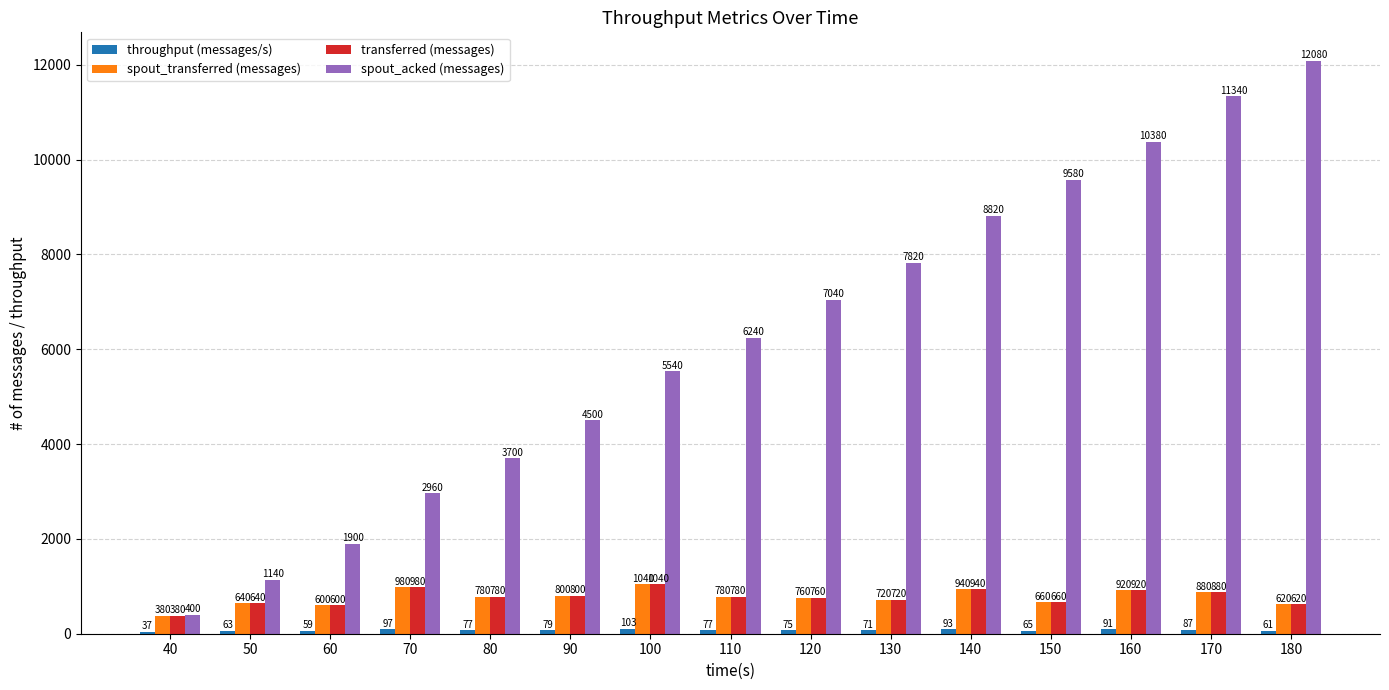

Is it true that transferred (messages) equals 1201 at 90?

False